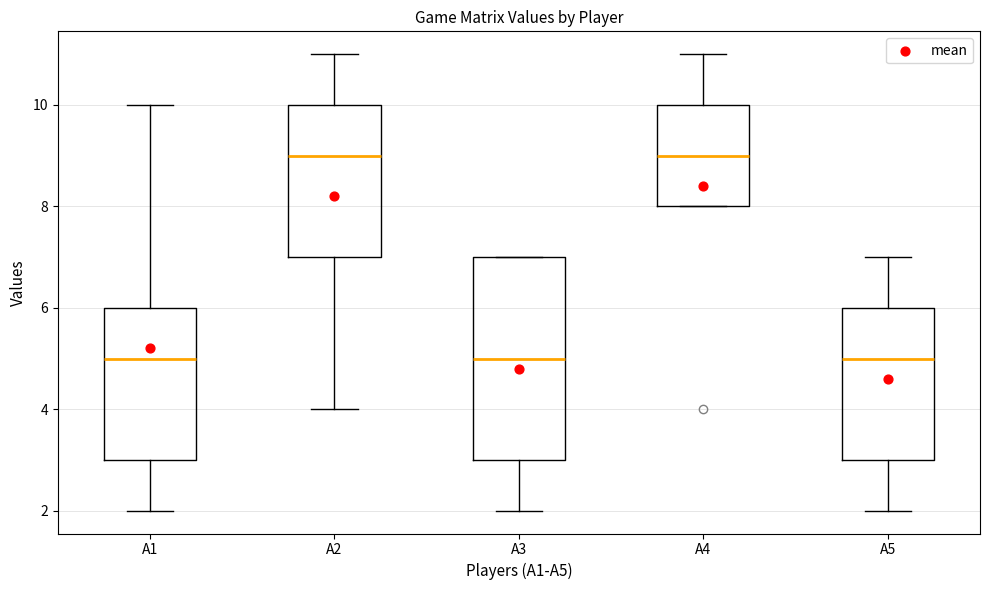

Where does the median line of the box for A4 sit on the y-axis? The values are not printed on the chart, so give them approximately, as read against the axis.

9